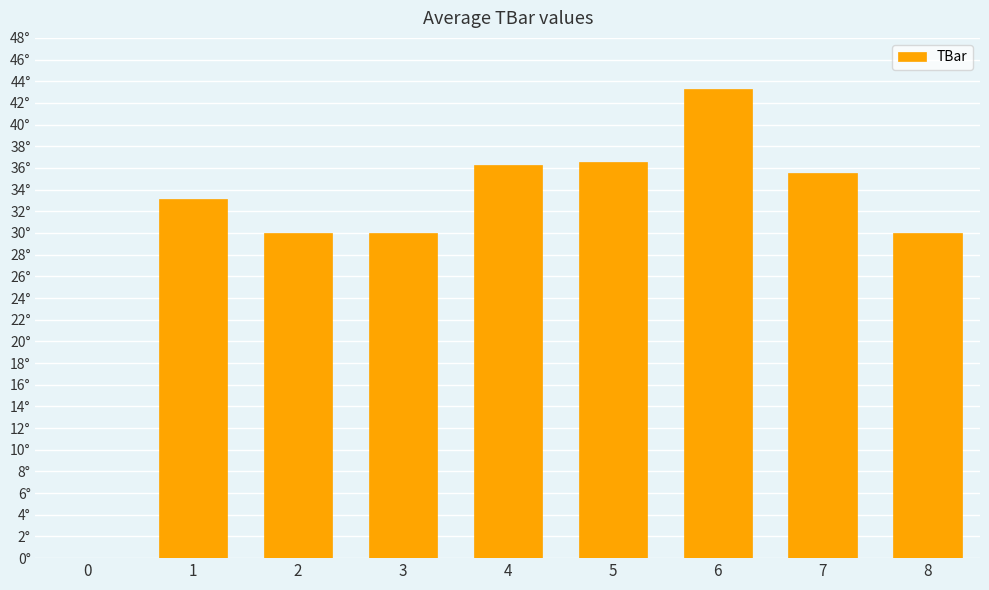

What is the value of the 2nd bar from the left?

33.1